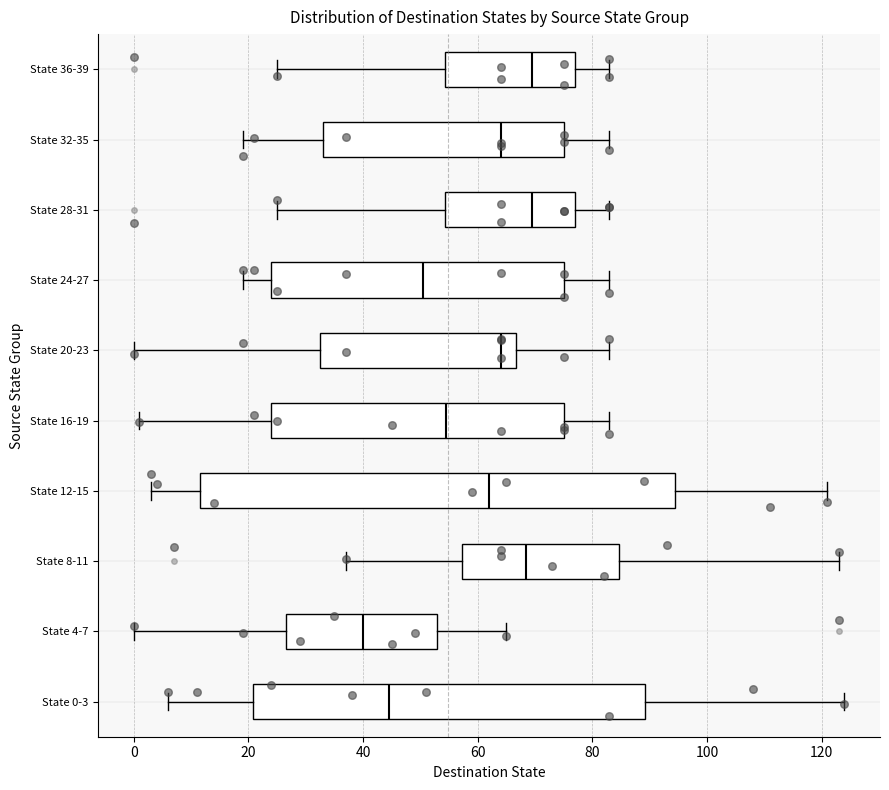

Comparing the boxes themselves (not the whiskers), which one is the widest?

State 12-15